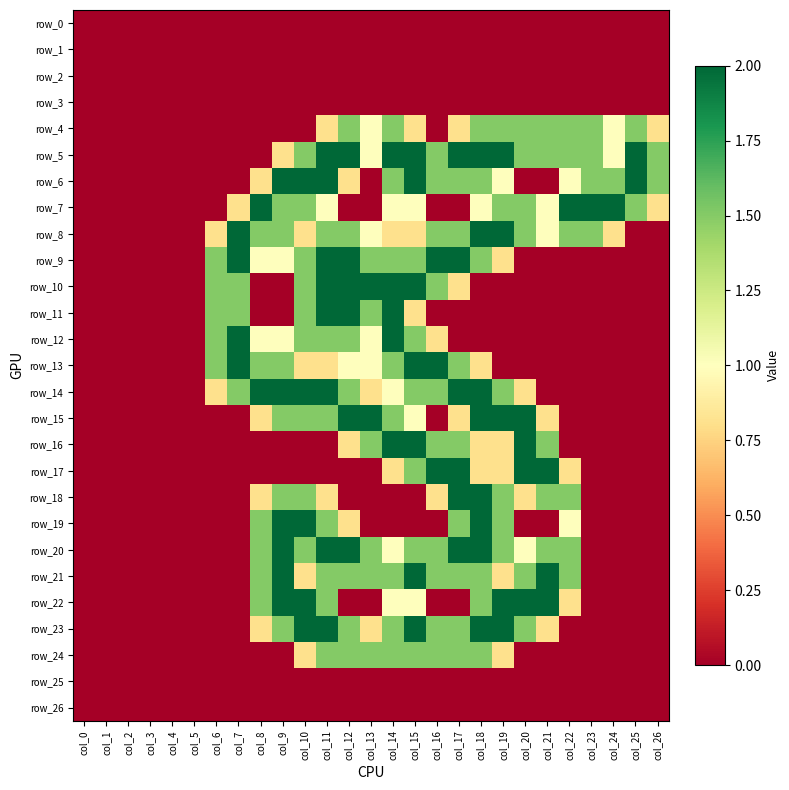

How many values in the row_16 series exceed 0?

10